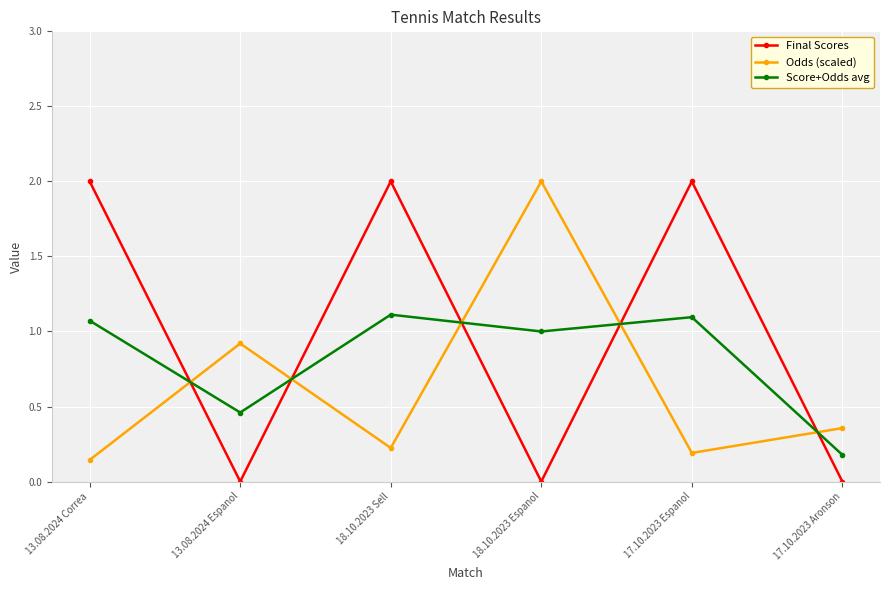

What is the total value across all series at 13.08.2024 Correa?

3.2